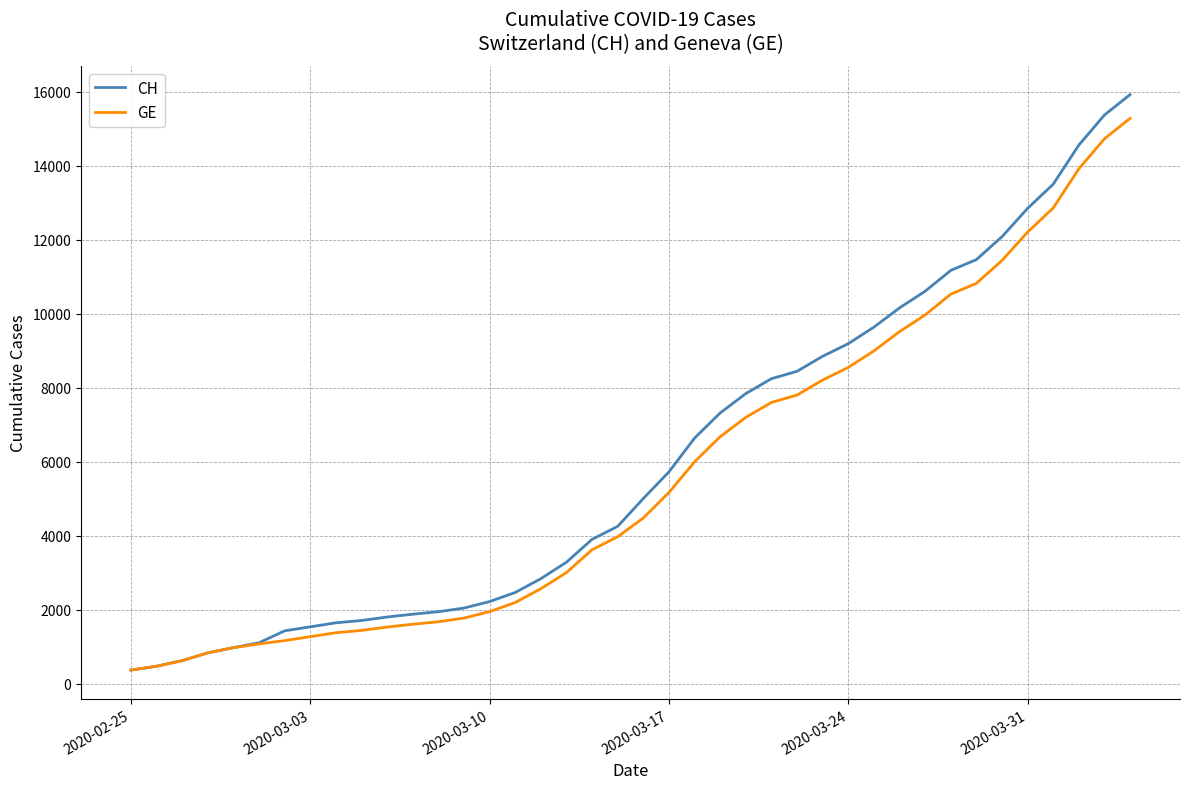

What is the smallest value displayed?

375